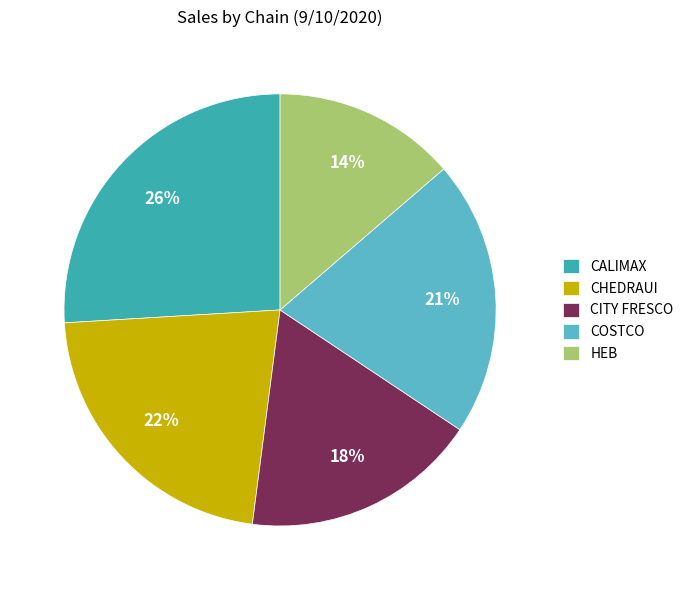

Count the number of slices in the pie.

5